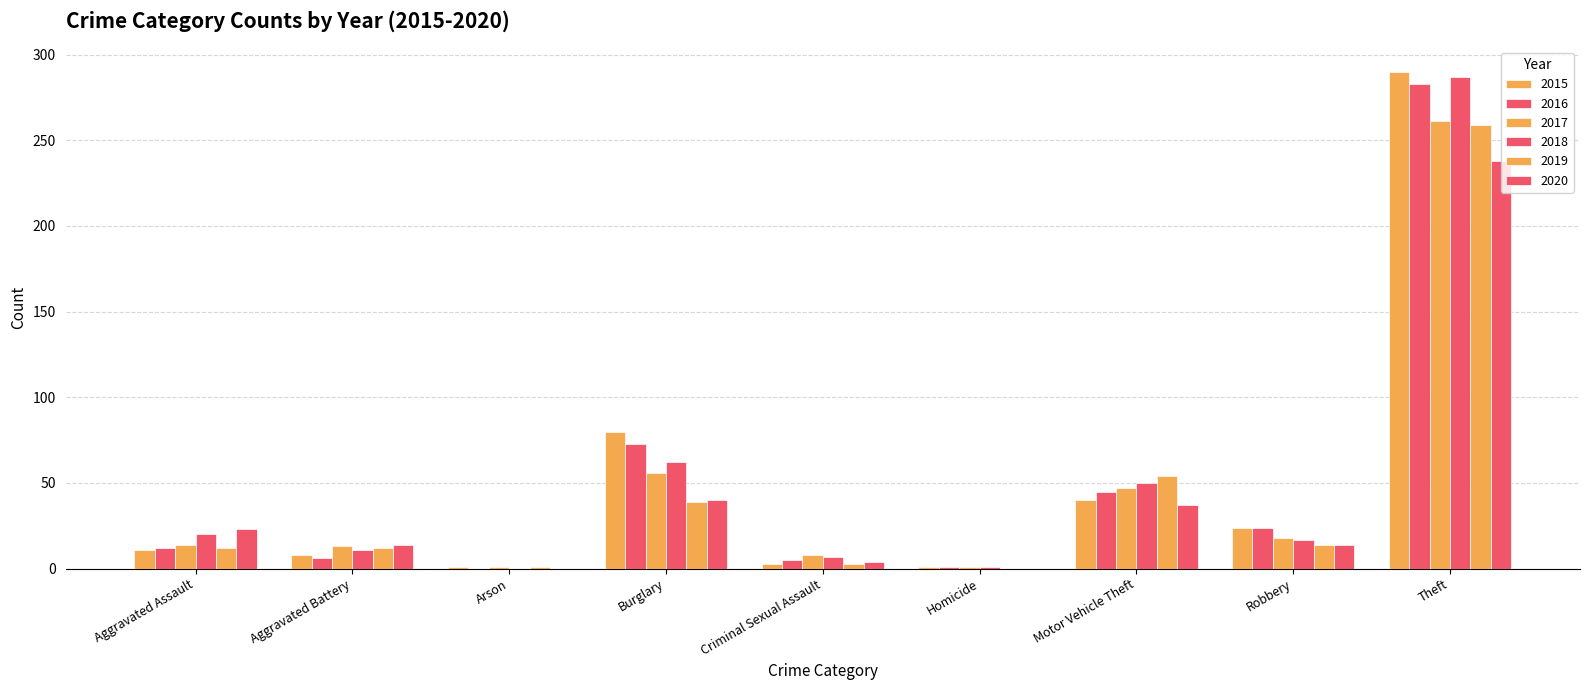

What is the difference between the maximum and second lowest values in the 2019 series?

258